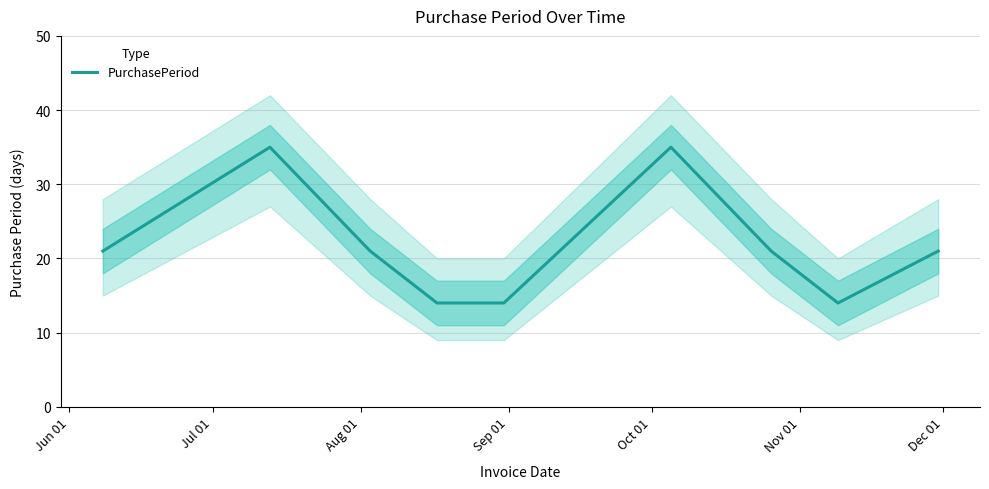

What is the lowest value of the PurchasePeriod series?

14